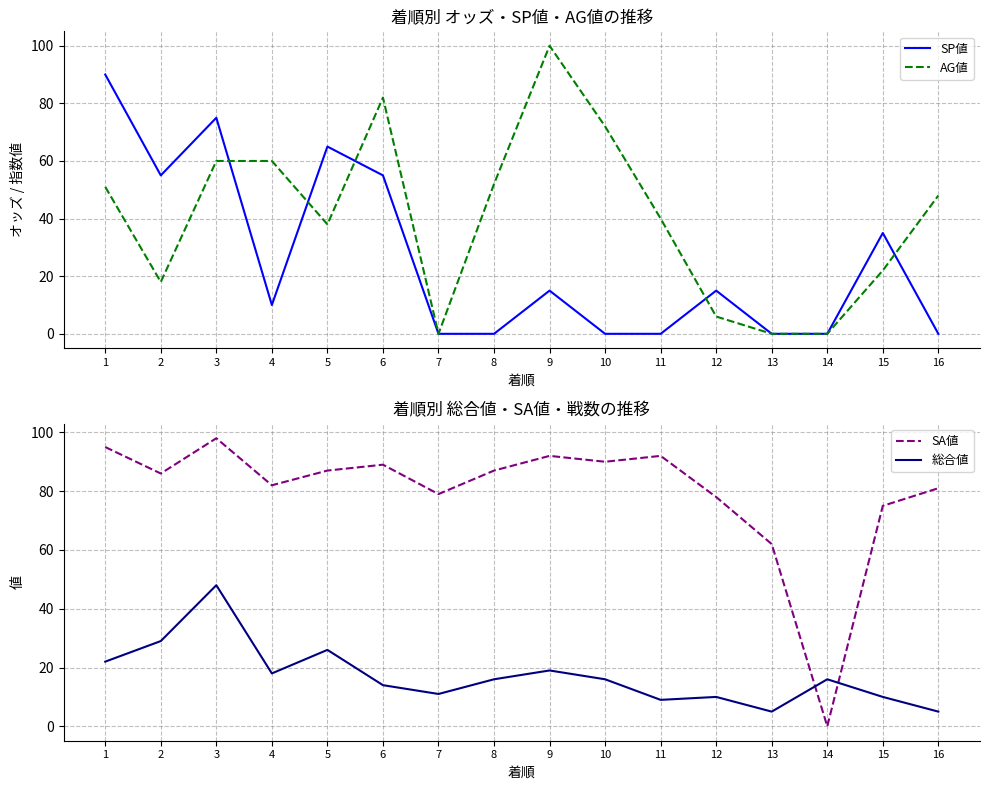

What is the greatest value displayed?

100